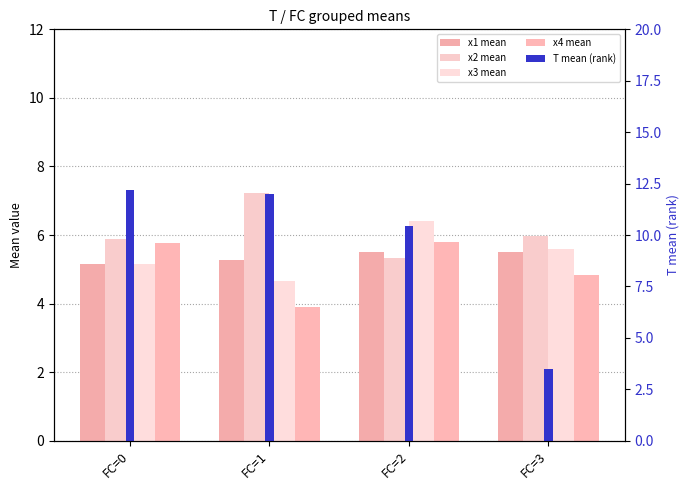

How many categories are shown in the chart?

4